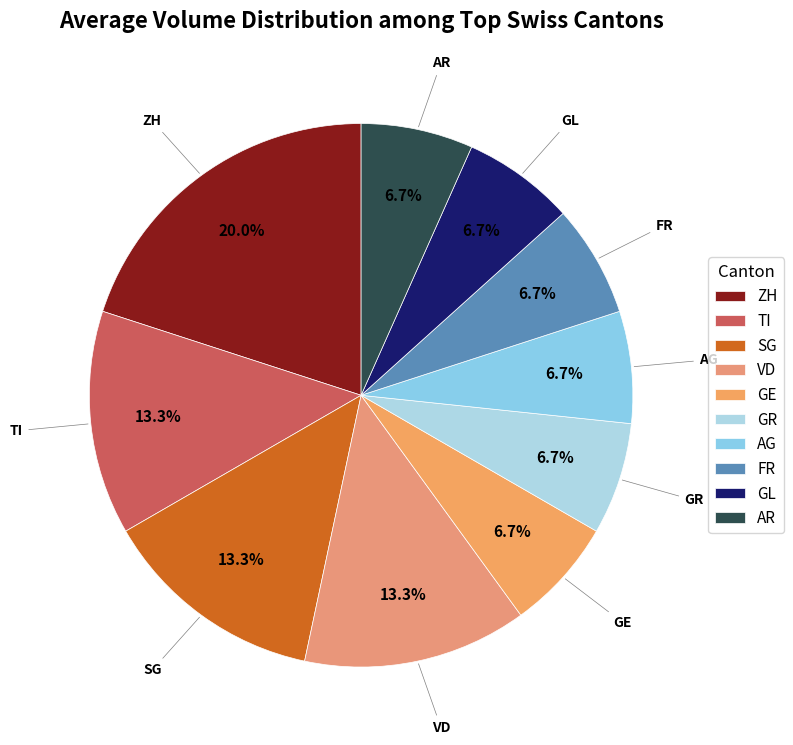

What is the ratio of the value at FR to the value at SG?

0.5